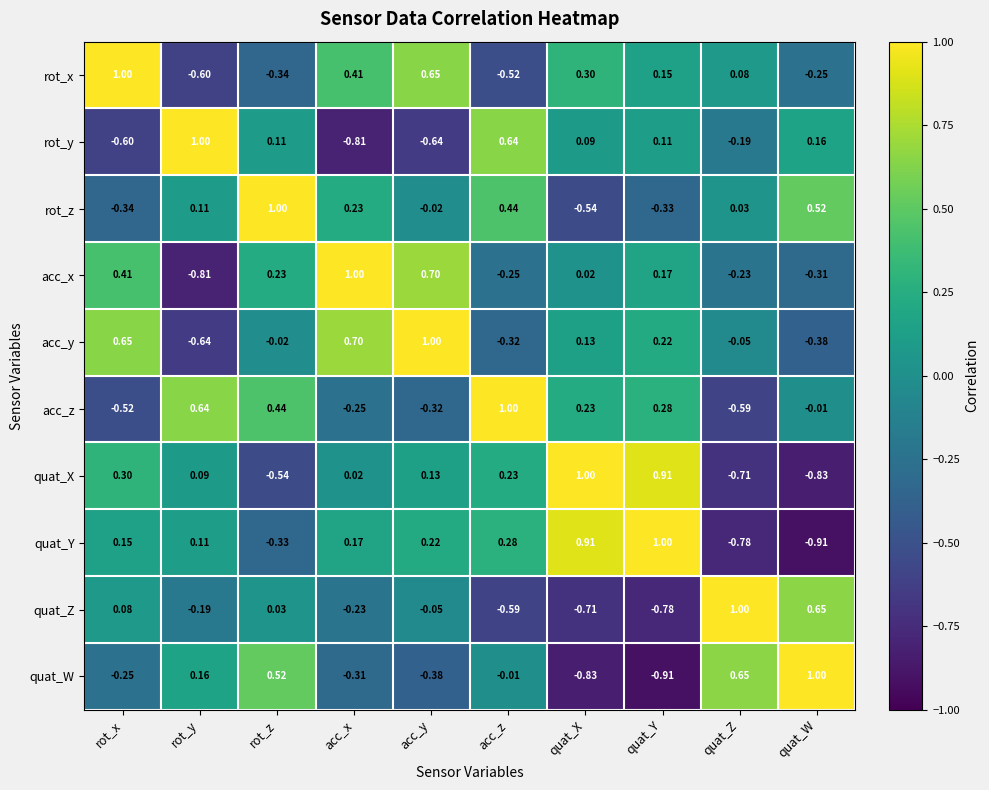

At which label does acc_y reach its peak?

acc_y